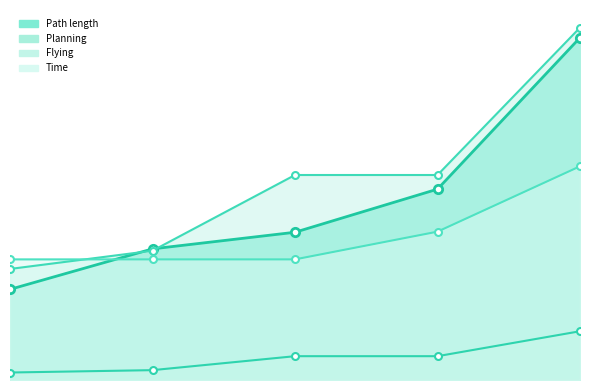

True or false: Time and Flying cross at least once.

True